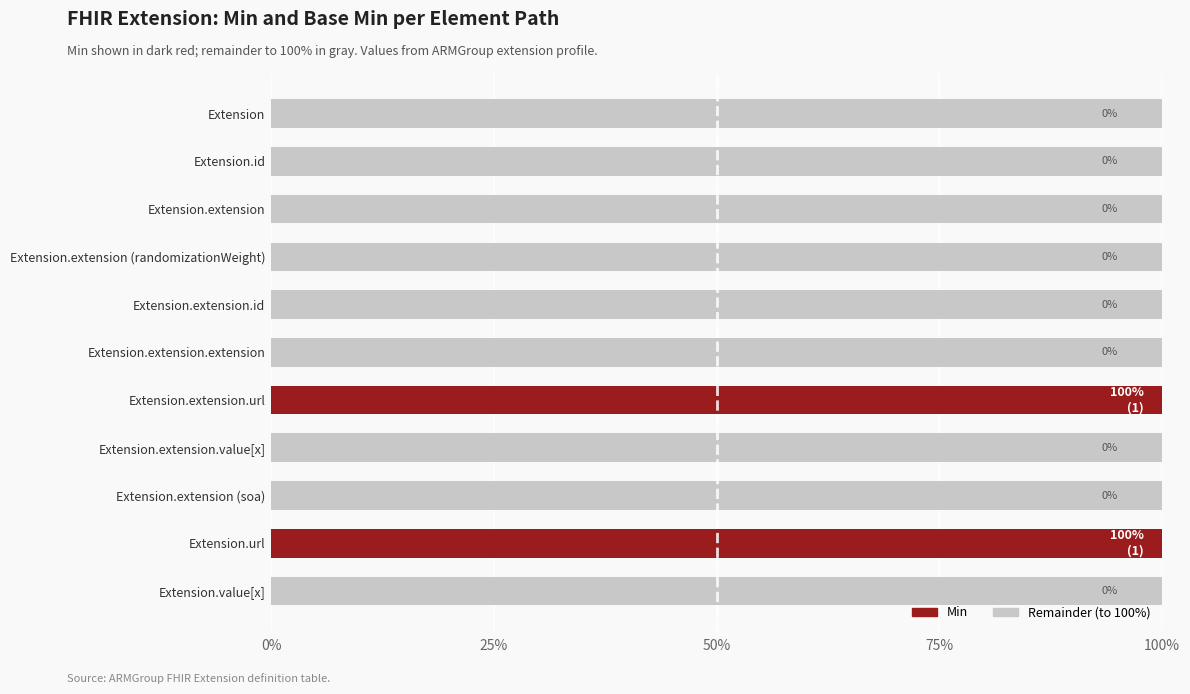

What is the highest value of the Min series?

1.0